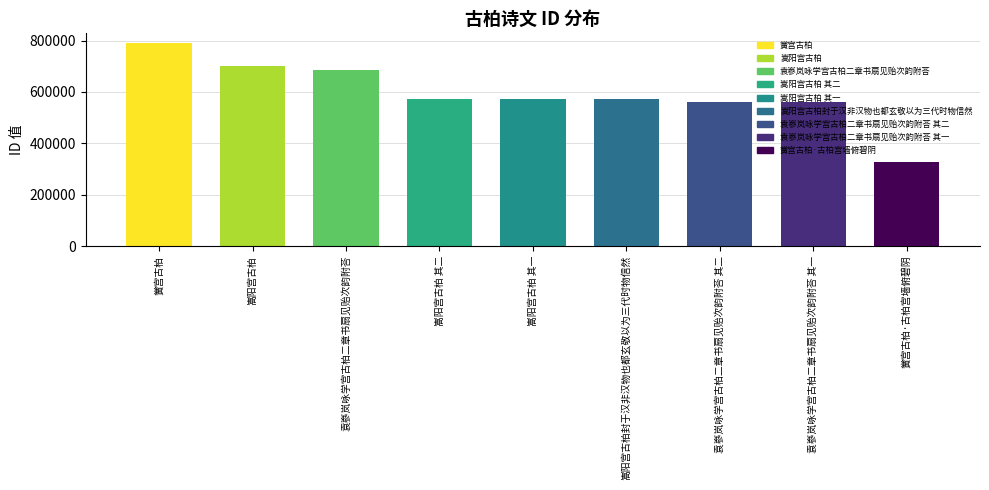

What is the label of the 5th bar from the left?

嵩阳宫古柏 其一